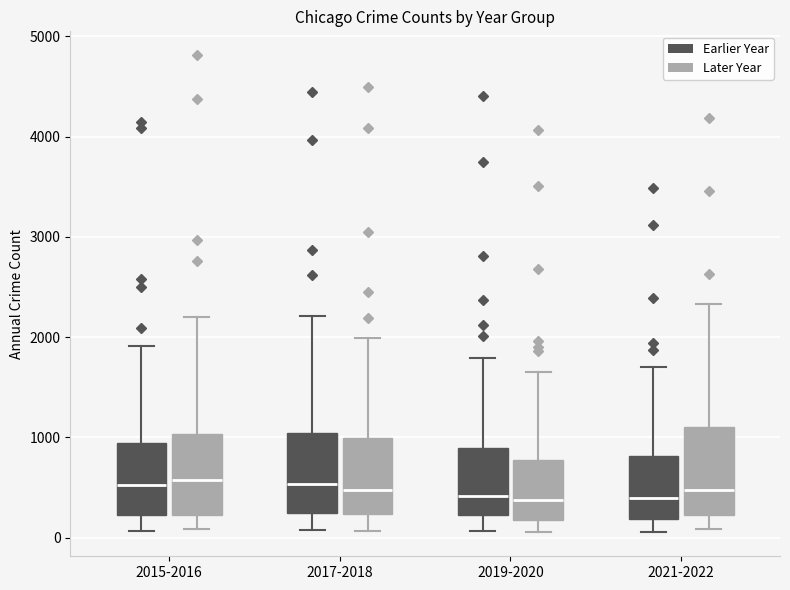

Reading left to right, read every box against the y-axis: the position of its median line, the range the box covers, and the ends of its whiskers. The values are not printed on the chart, so give them approximately, as read against the axis.

2015-2016 (Earlier Year): median 500, box 200 to 900, whiskers 100 to 1900
2015-2016 (Later Year): median 600, box 200 to 1000, whiskers 100 to 2200
2017-2018 (Earlier Year): median 500, box 200 to 1000, whiskers 100 to 2200
2017-2018 (Later Year): median 500, box 200 to 1000, whiskers 100 to 2000
2019-2020 (Earlier Year): median 400, box 200 to 900, whiskers 100 to 1800
2019-2020 (Later Year): median 400, box 200 to 800, whiskers 100 to 1600
2021-2022 (Earlier Year): median 400, box 200 to 800, whiskers 100 to 1700
2021-2022 (Later Year): median 500, box 200 to 1100, whiskers 100 to 2300